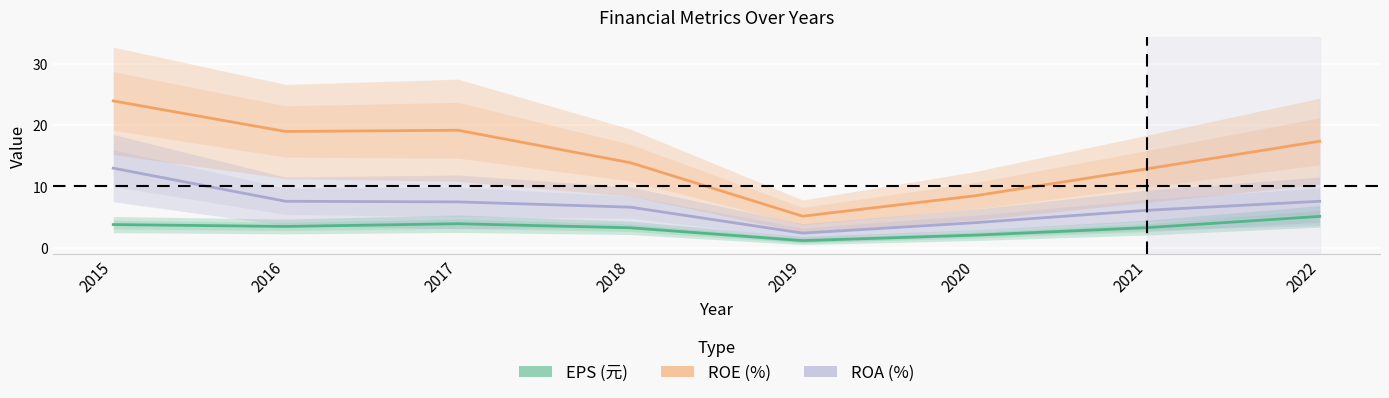

Reading left to right, extract all data points from this chart.

EPS (元): 2015=3.8	2016=3.5	2017=3.9	2018=3.2	2019=1.1	2020=2.0	2021=3.3	2022=5.1
ROE (%): 2015=24.0	2016=19.0	2017=19.2	2018=13.9	2019=5.1	2020=8.5	2021=12.9	2022=17.4
ROA (%): 2015=13.0	2016=7.6	2017=7.5	2018=6.6	2019=2.4	2020=4.1	2021=6.1	2022=7.6